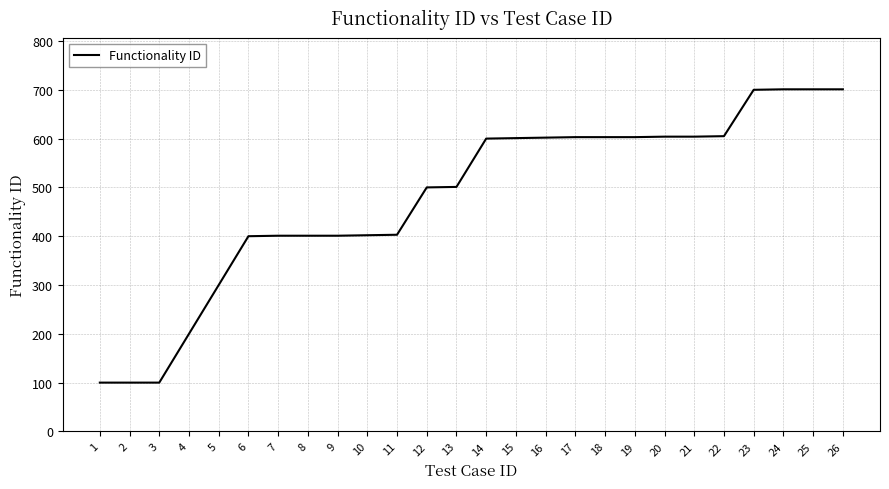

The value at 24 is 701. True or false?

True